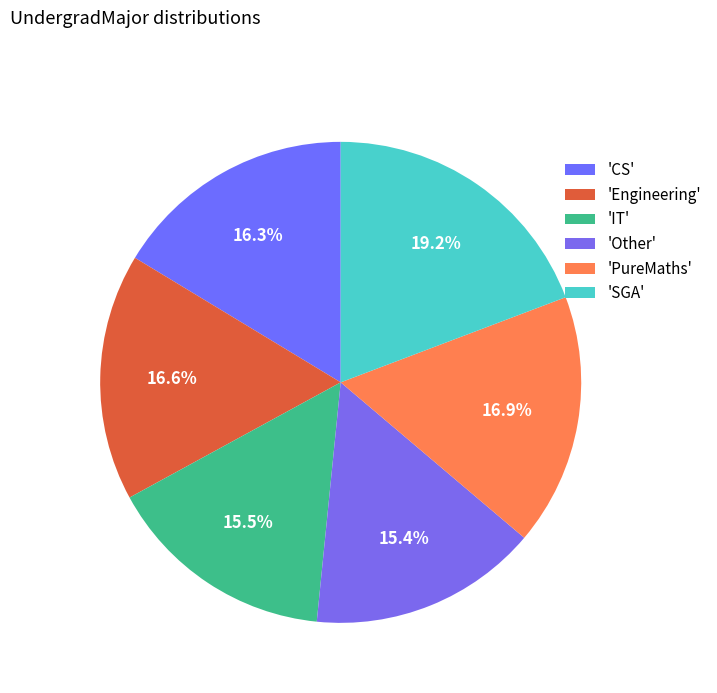

What is the largest slice in the pie chart?

SGA